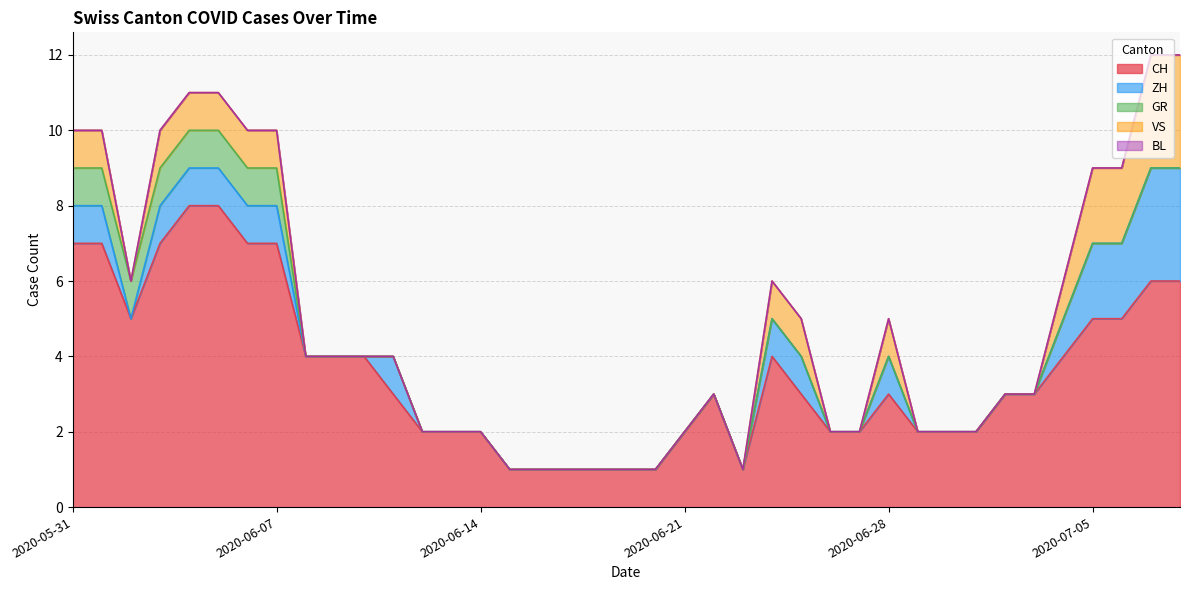

Which has a higher value, 2020-06-29 or 2020-06-12?

2020-06-29